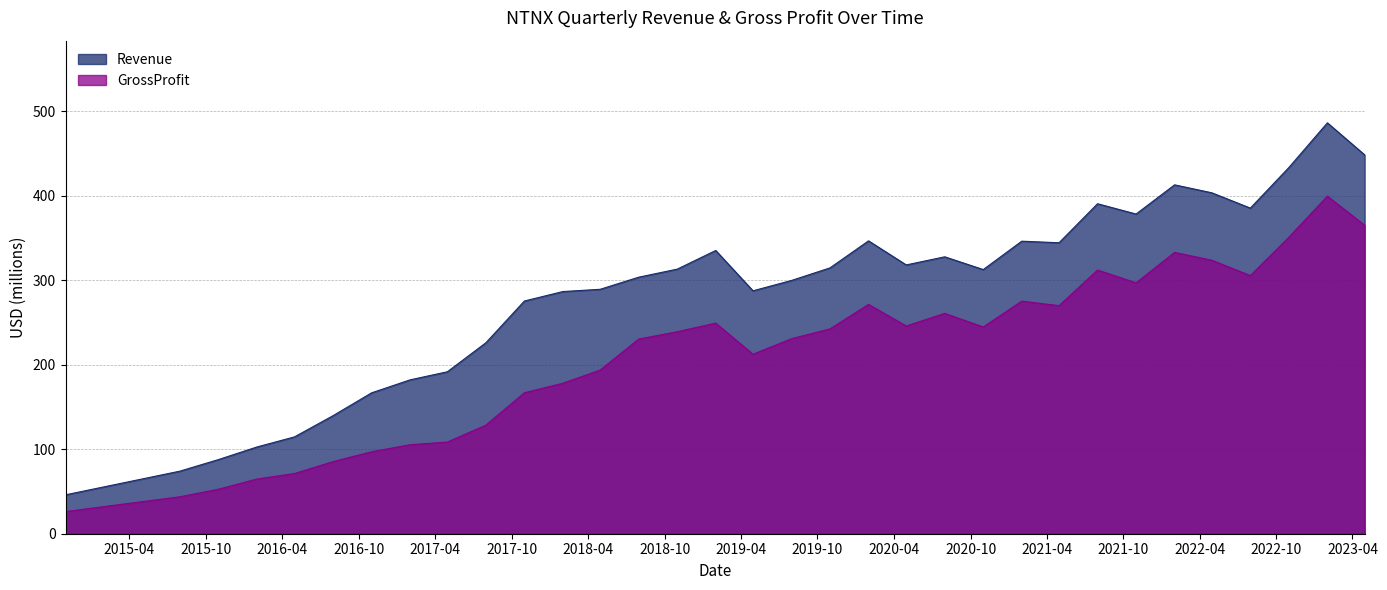

Where does the GrossProfit series first go above 239?

2018-10-31